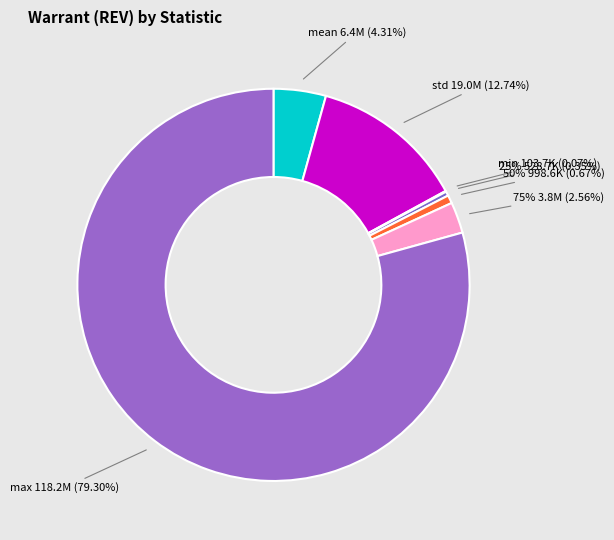

Is the sum of 75% and 50% greater than half?

No